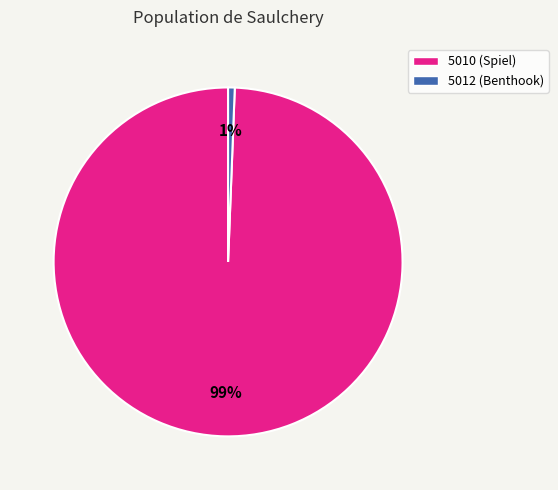

To the nearest percent, what percentage of the pie is 5012 (Benthook)?

1%